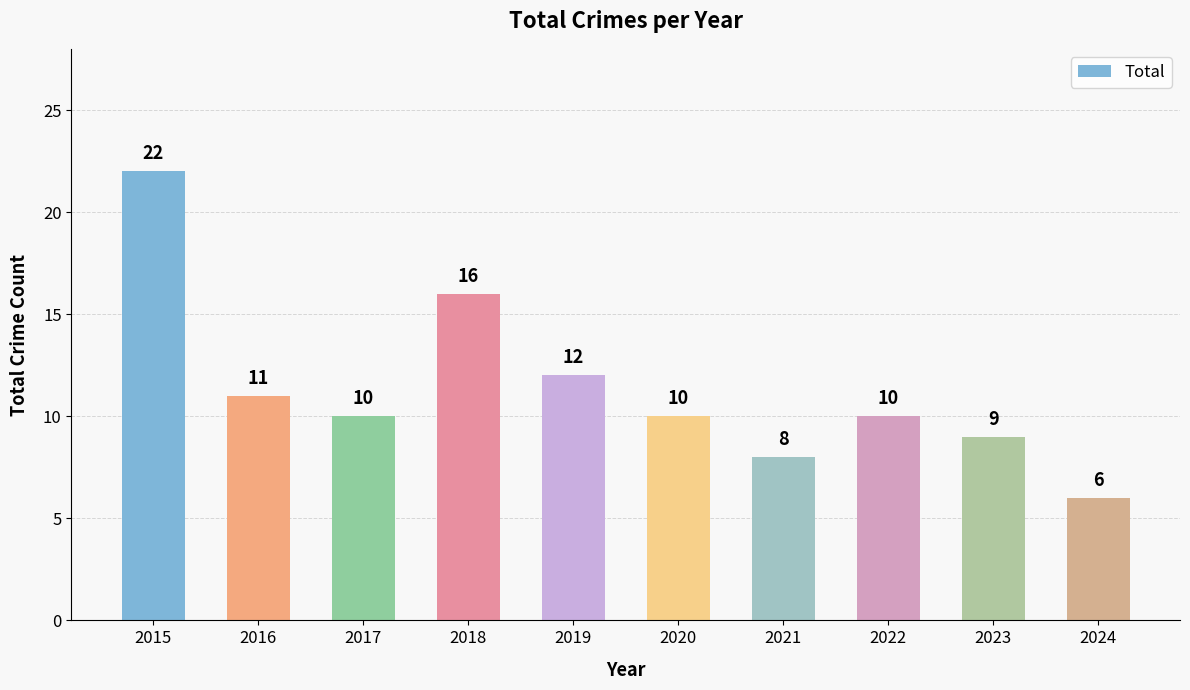

What is the difference between the values at 2017 and 2019?

2